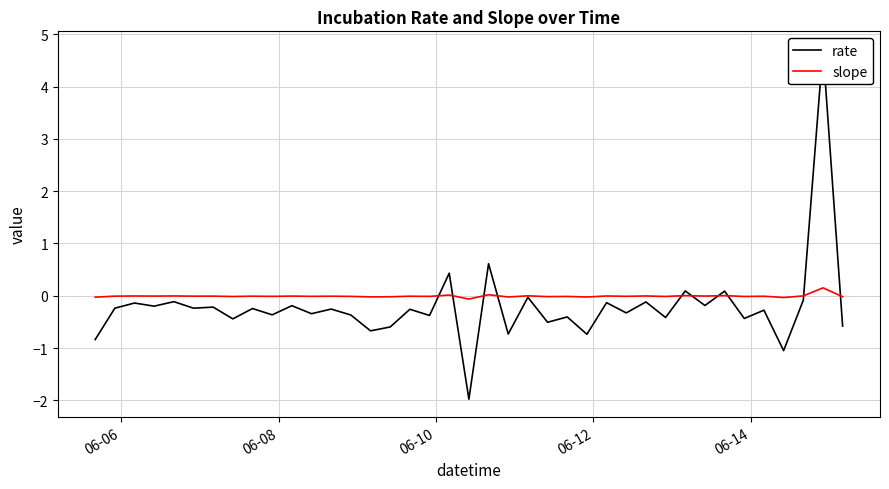

How many interior local valleys does the rate series have?

16